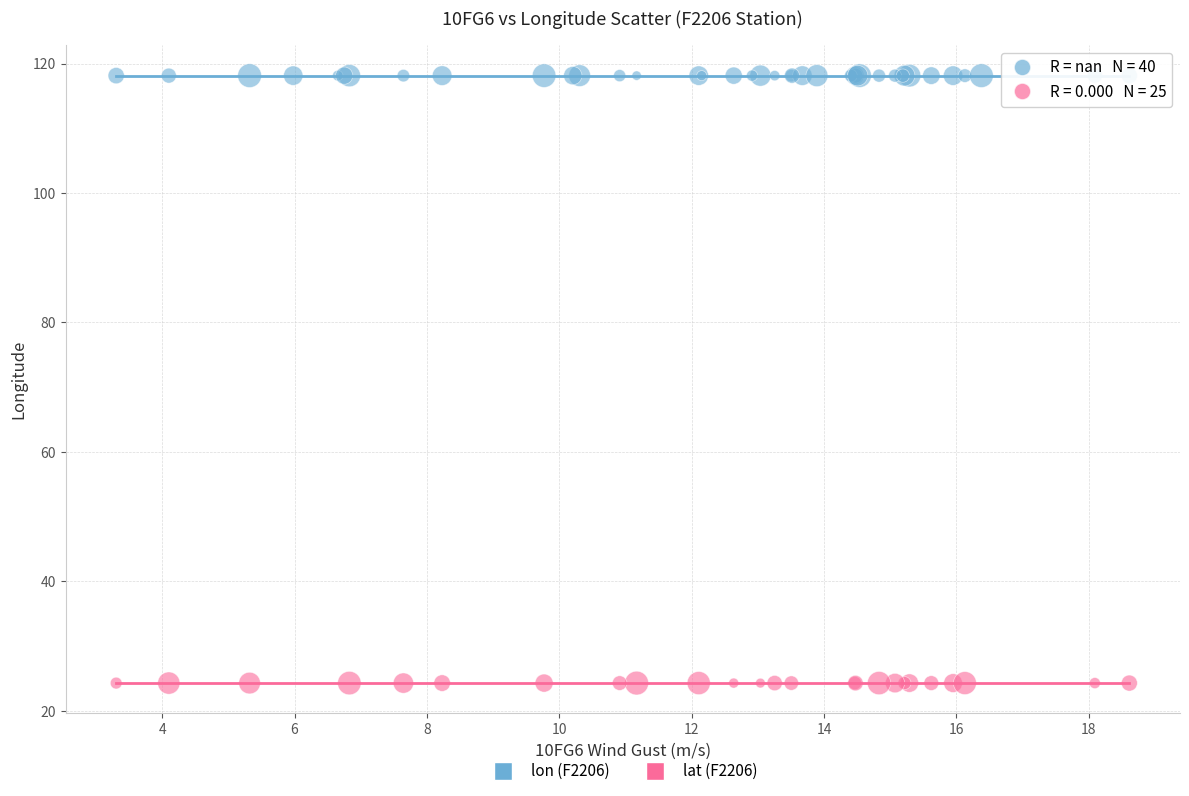

Which series reaches the minimum Y coordinate?

lat (F2206)